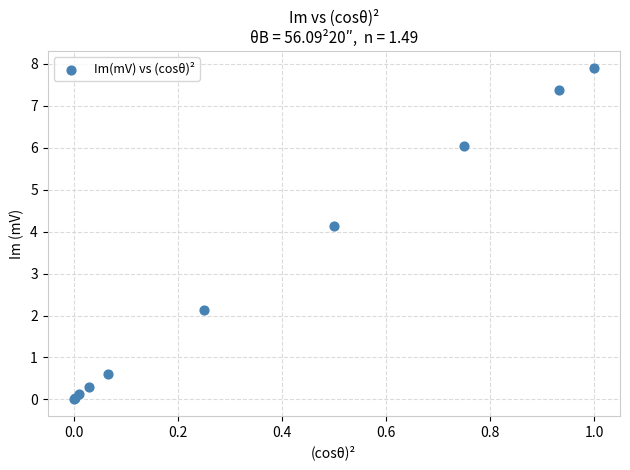

What Y value in the scatter plot is closest to 3?

2.1